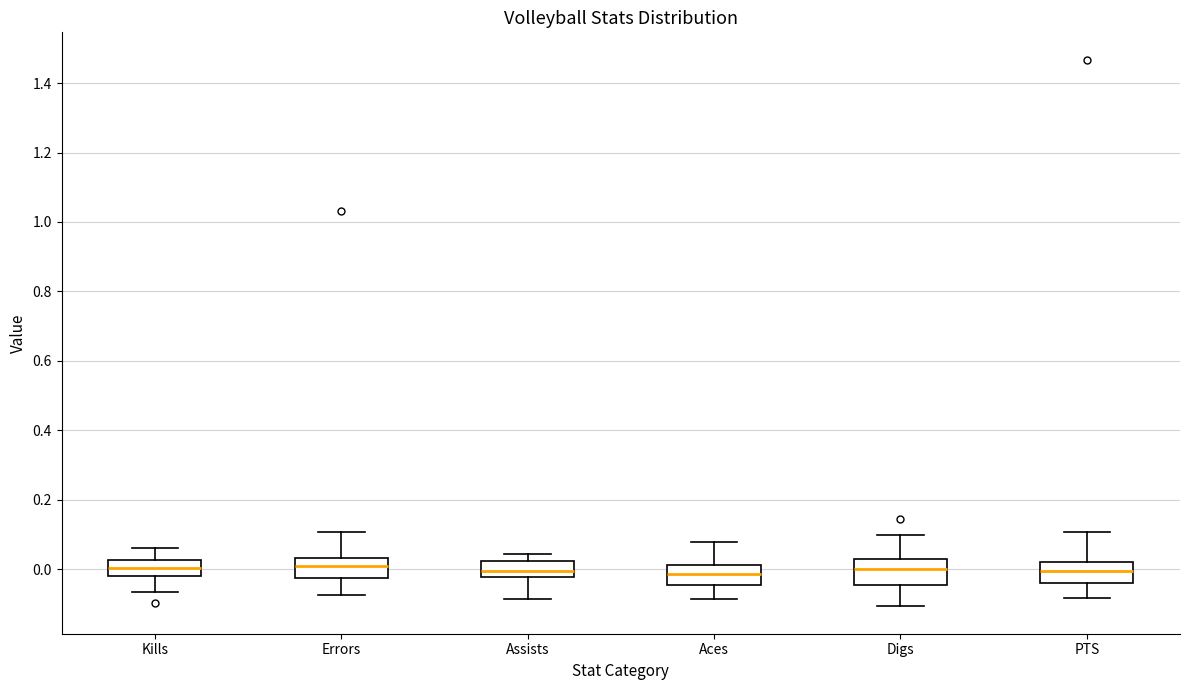

Where does the upper whisker of the box for Errors end on the y-axis? The values are not printed on the chart, so give them approximately, as read against the axis.

0.10